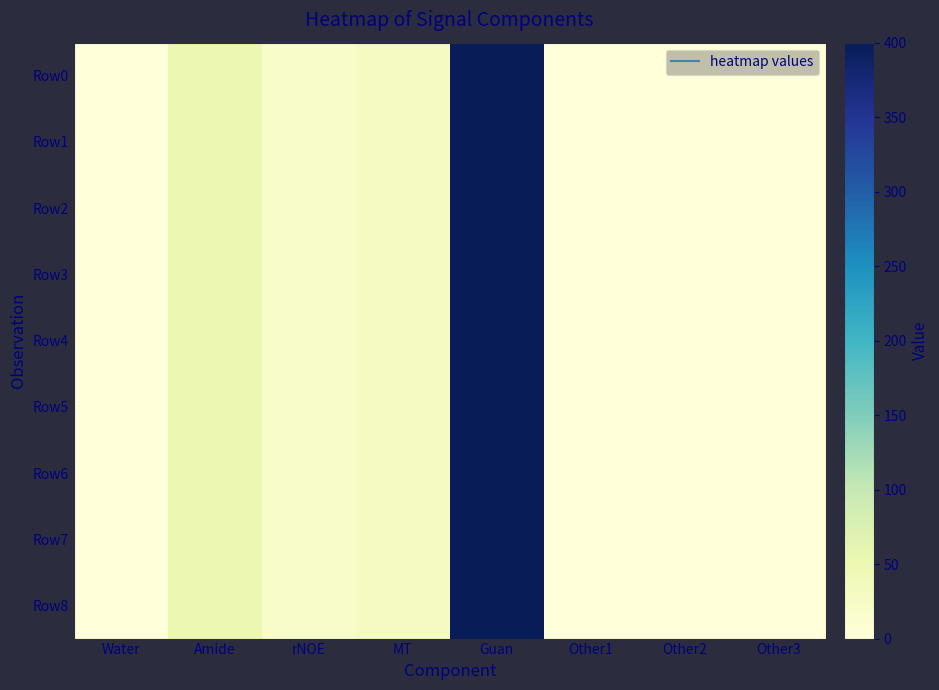

What is the greatest value displayed?

400